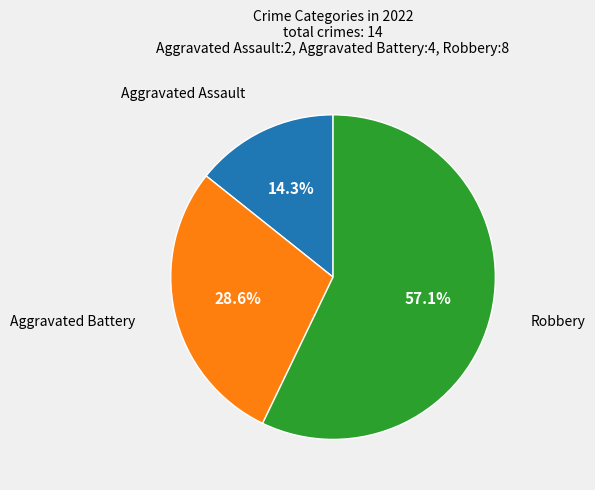

Does any single category account for the majority?

Yes